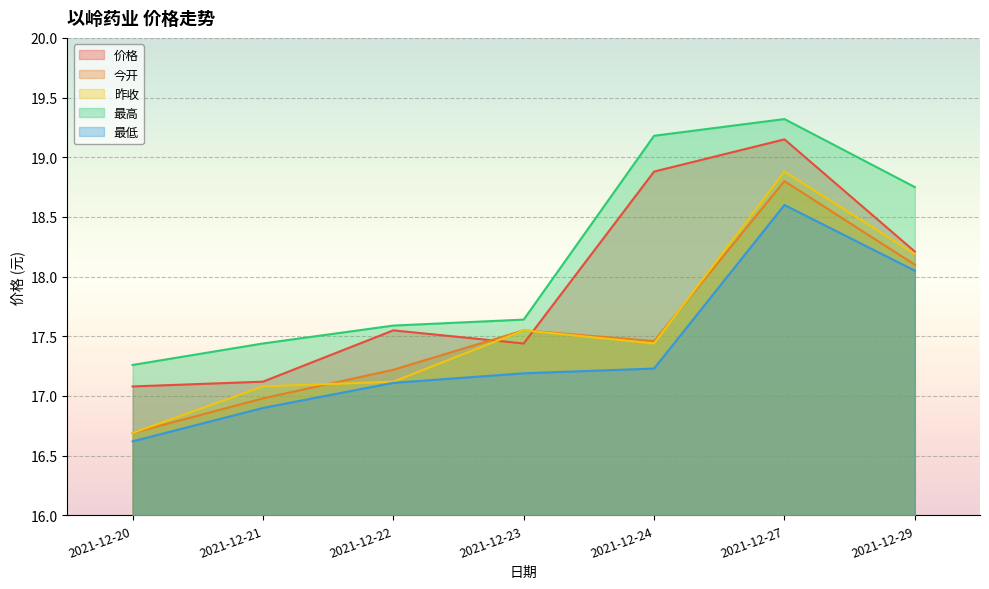

Reading left to right, what are all the values shown in this chart?

价格: 17.1	17.1	17.6	17.4	18.9	19.1	18.2
今开: 16.7	17.0	17.2	17.6	17.5	18.8	18.1
昨收: 16.7	17.1	17.1	17.6	17.4	18.9	18.2
最高: 17.3	17.4	17.6	17.6	19.2	19.3	18.8
最低: 16.6	16.9	17.1	17.2	17.2	18.6	18.1